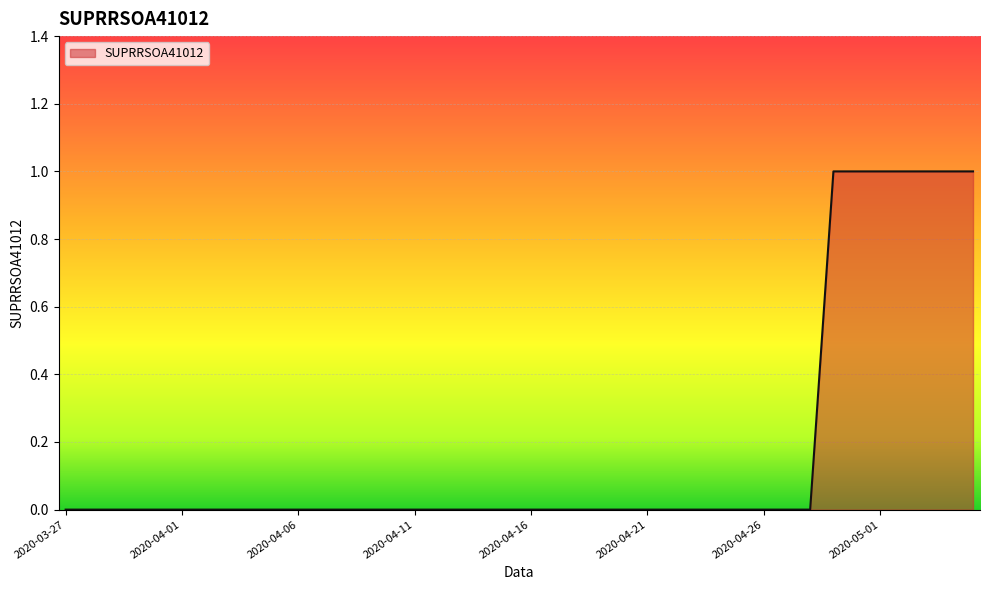

At which label is the value closest to 0?

2020-03-27